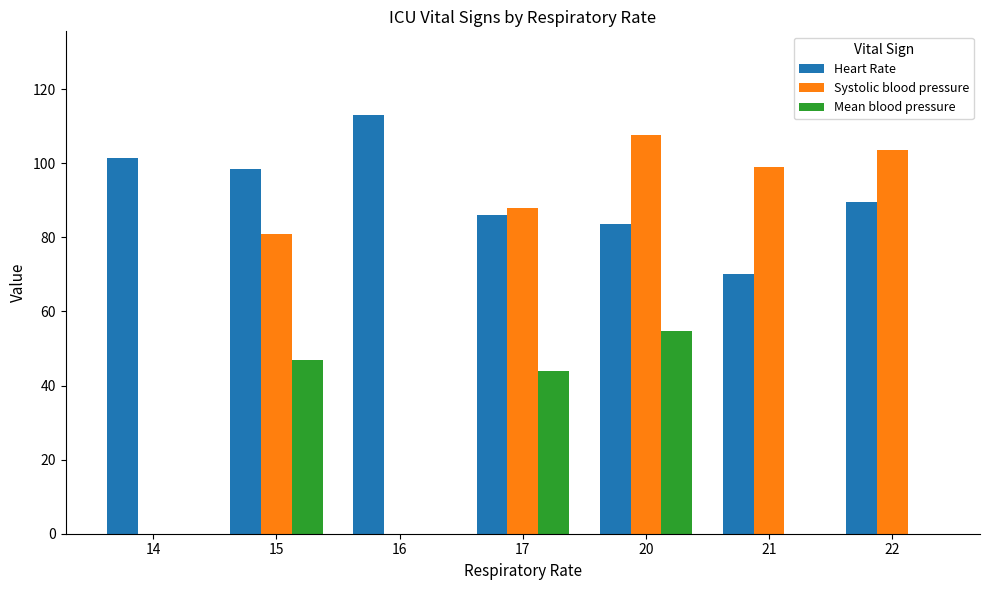

Reading right to left, what are all the values shown in this chart?

Heart Rate: 89.5	70.0	83.6	86.0	113.0	98.5	101.5
Systolic blood pressure: 103.7	99.0	107.7	88.0	0.0	81.0	0.0
Mean blood pressure: 0.0	0.0	54.7	44.0	0.0	47.0	0.0